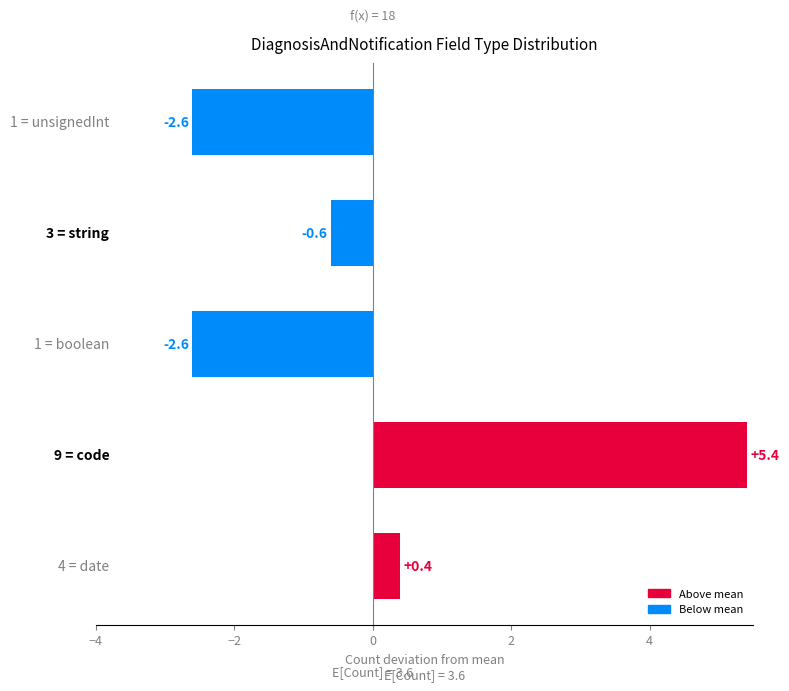

How many data points are above 0?

2